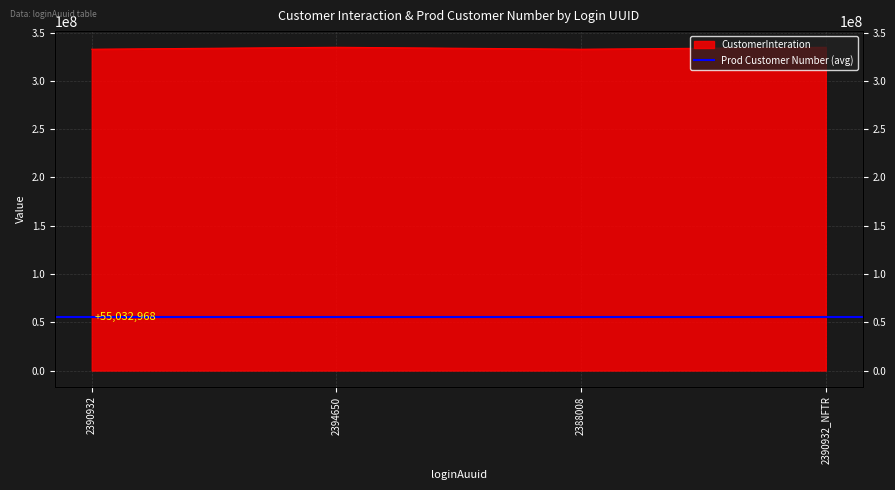

How many points are lower than both their immediate neighbors (excluding endpoints)?

1